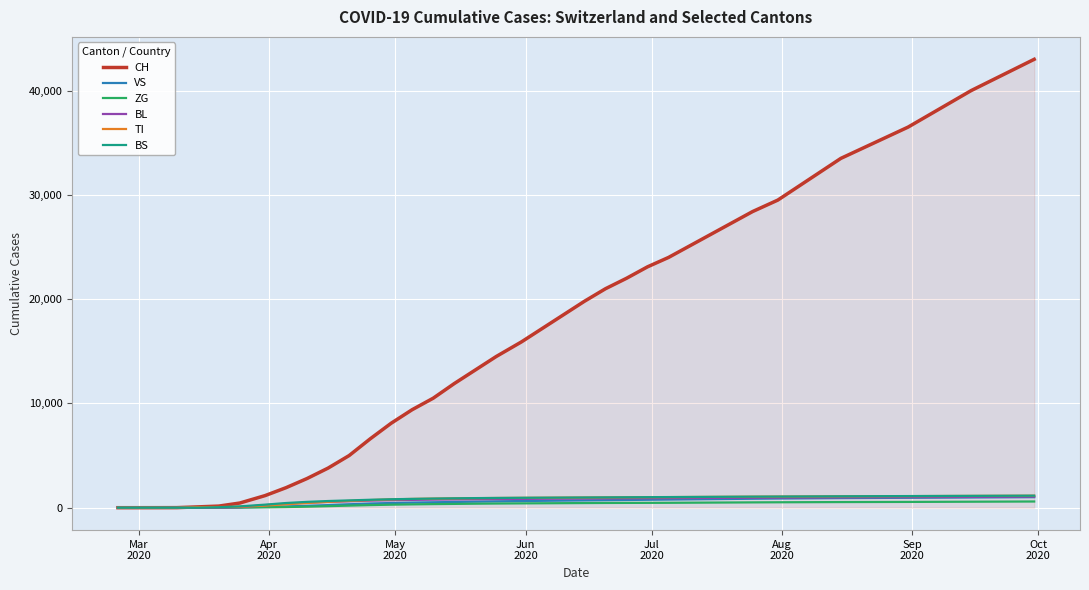

Which series has the largest total across all categories?

CH